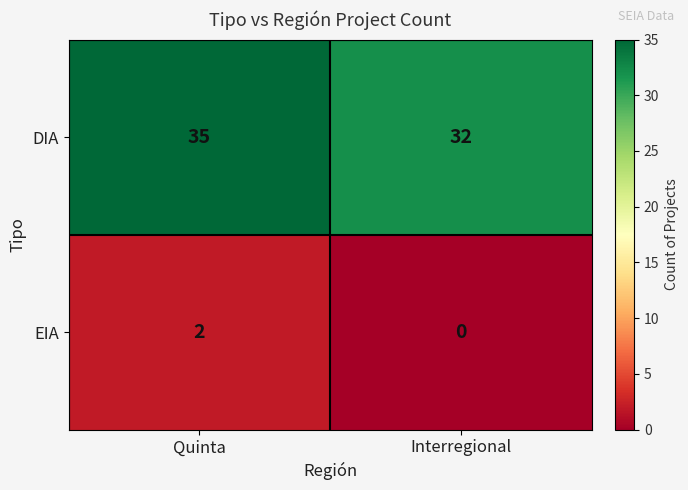

At Quinta, list the series in order from smallest to largest.

EIA, DIA